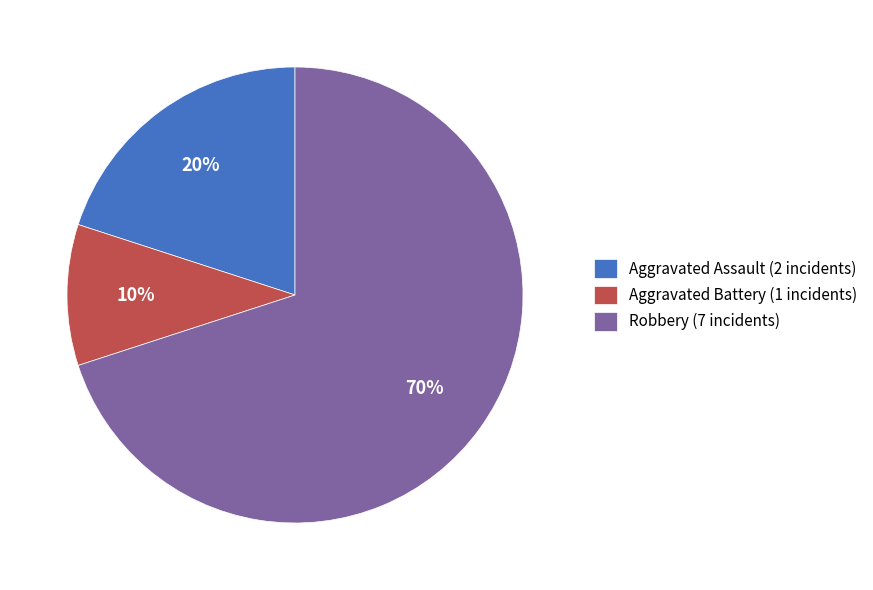

Rank the categories by value from lowest to highest.

Aggravated Battery (1 incidents), Aggravated Assault (2 incidents), Robbery (7 incidents)